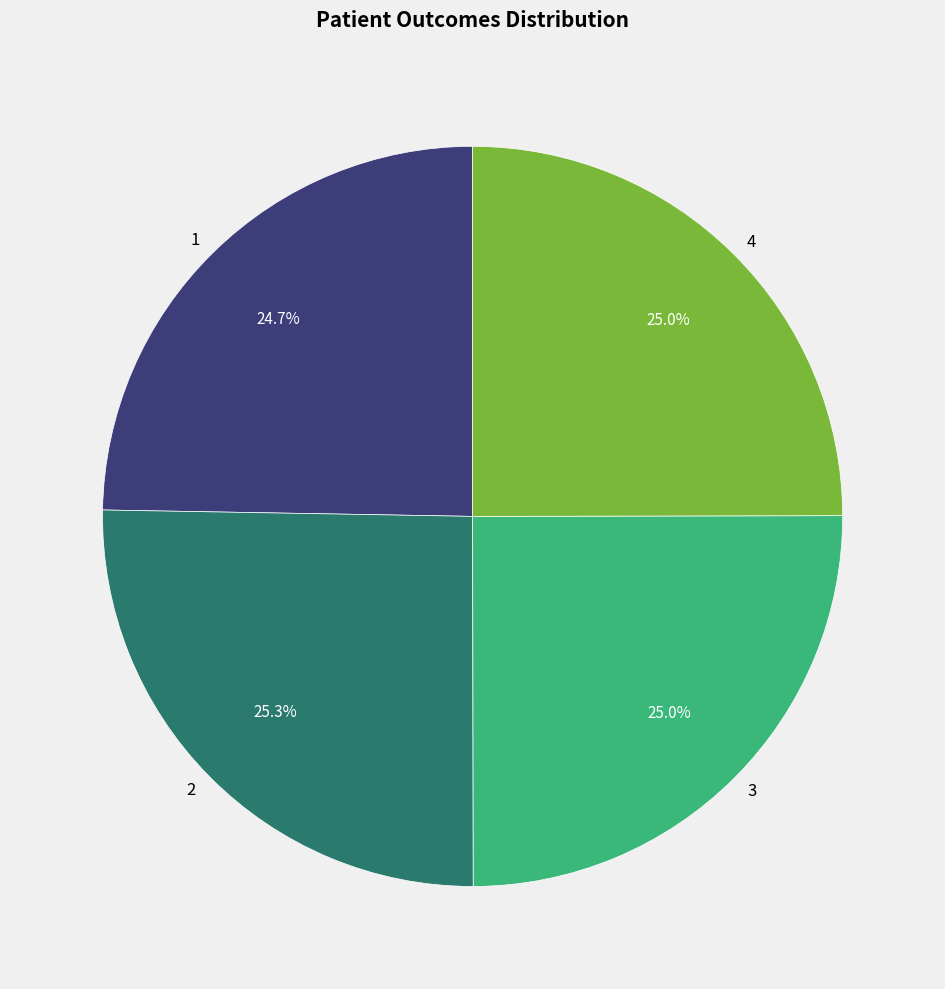

To the nearest percent, what percentage of the pie is 4?

25%